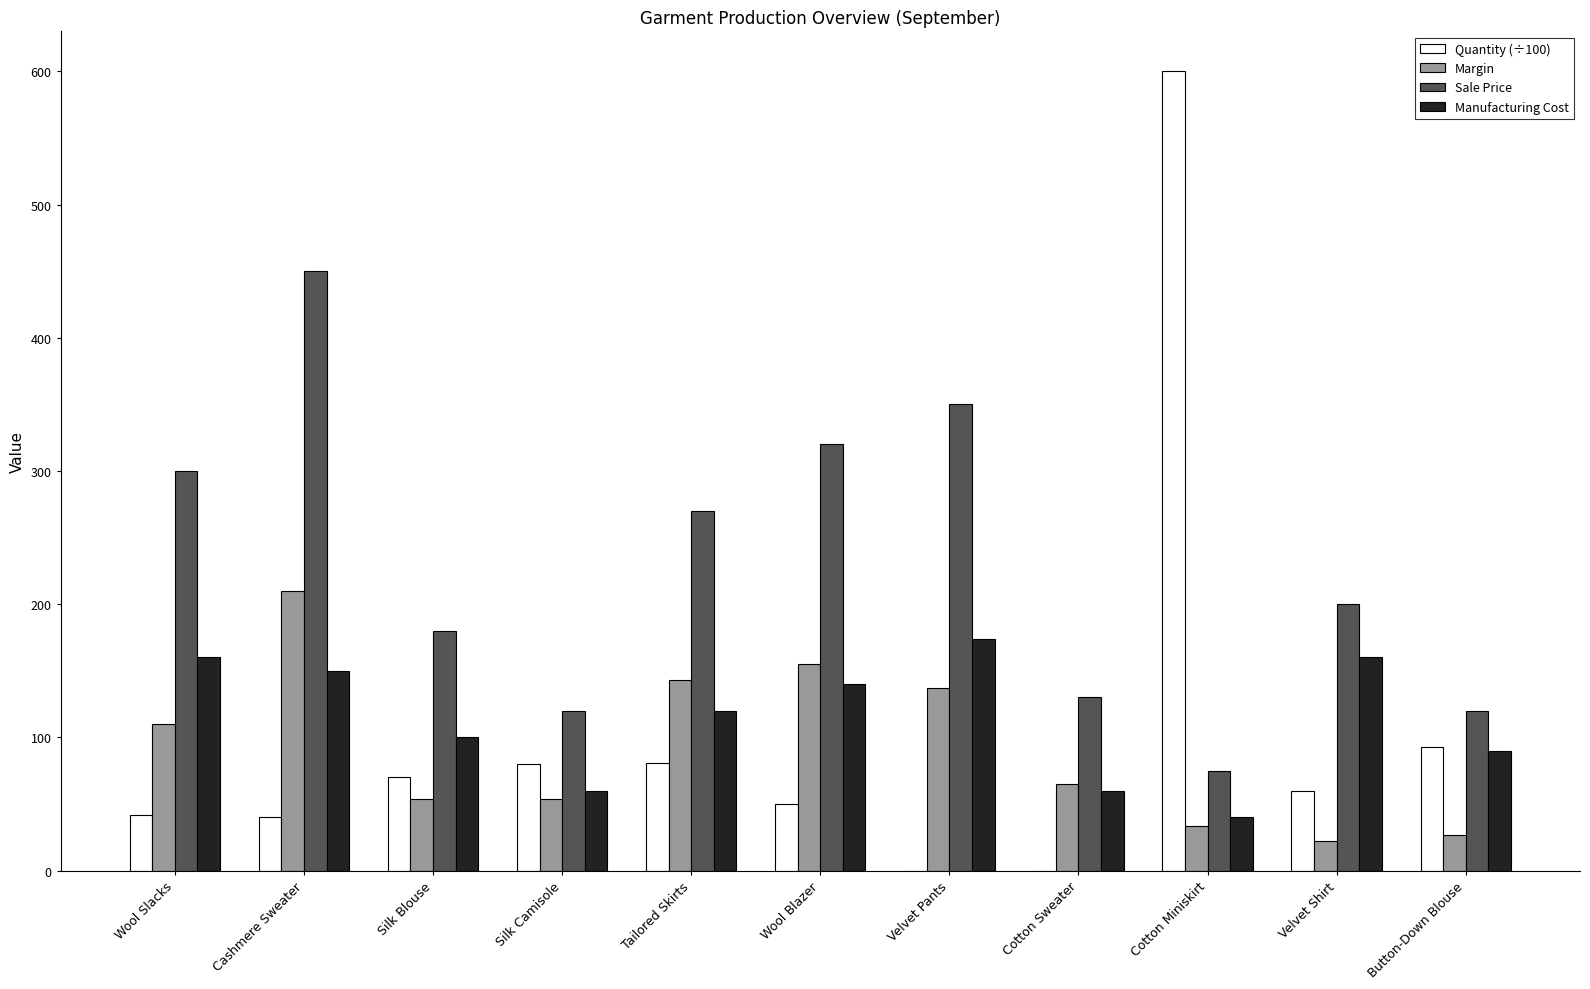

Is it true that Manufacturing Cost equals 160.0 at Wool Slacks?

True